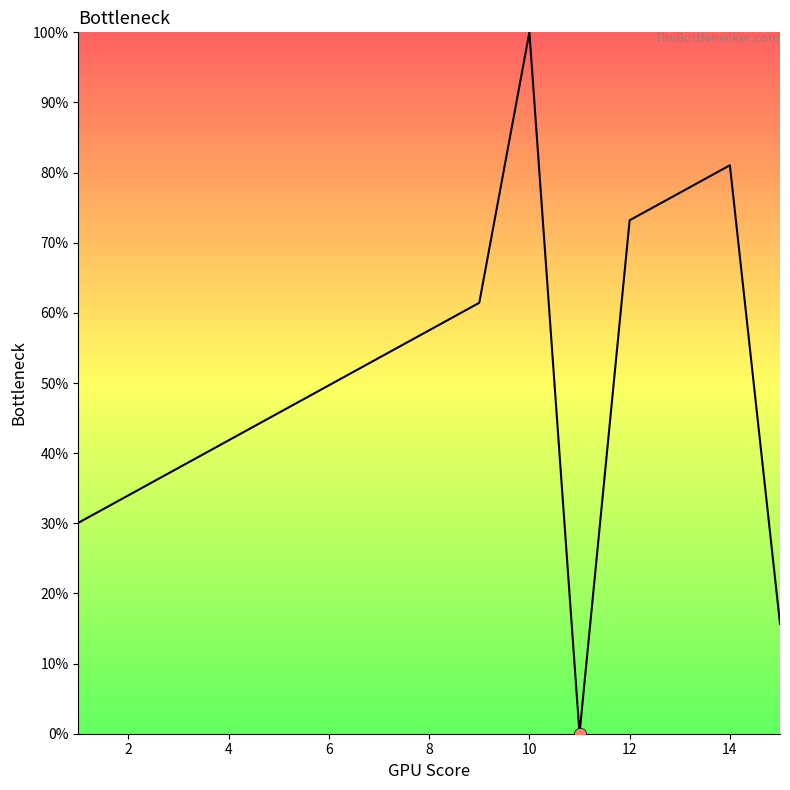

What is the difference between the maximum and minimum values?

100.0